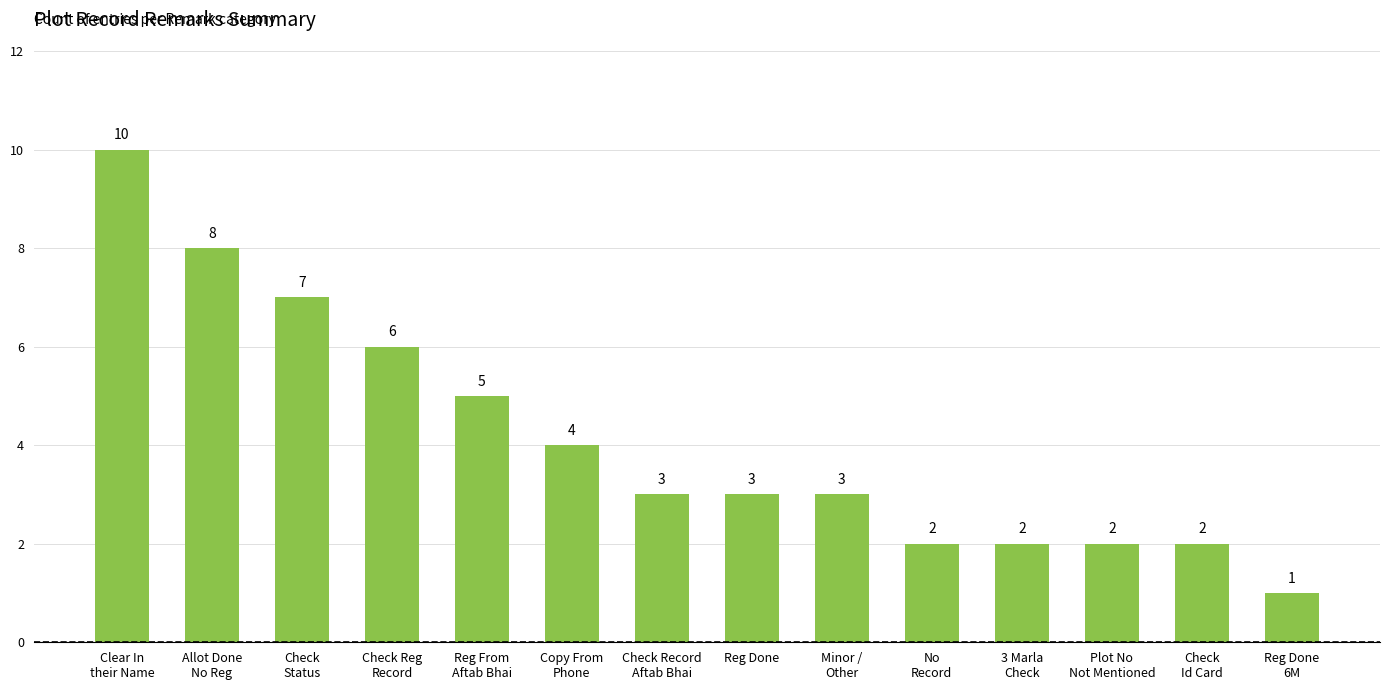

What is the difference between the maximum and second lowest values?

8